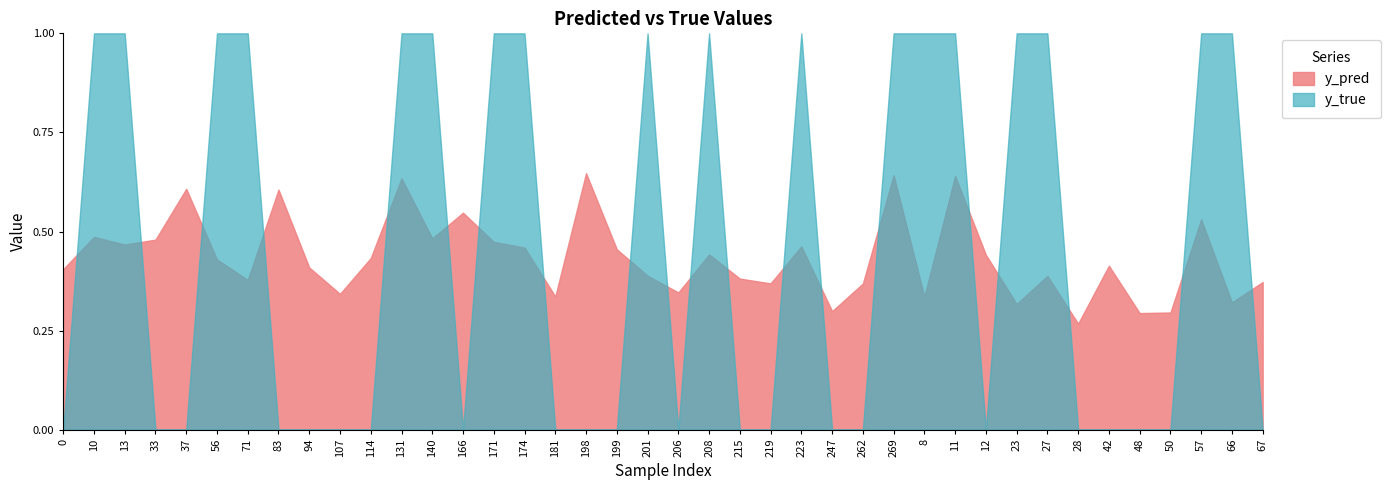

How many y_pred values are between 0 and 1?

40